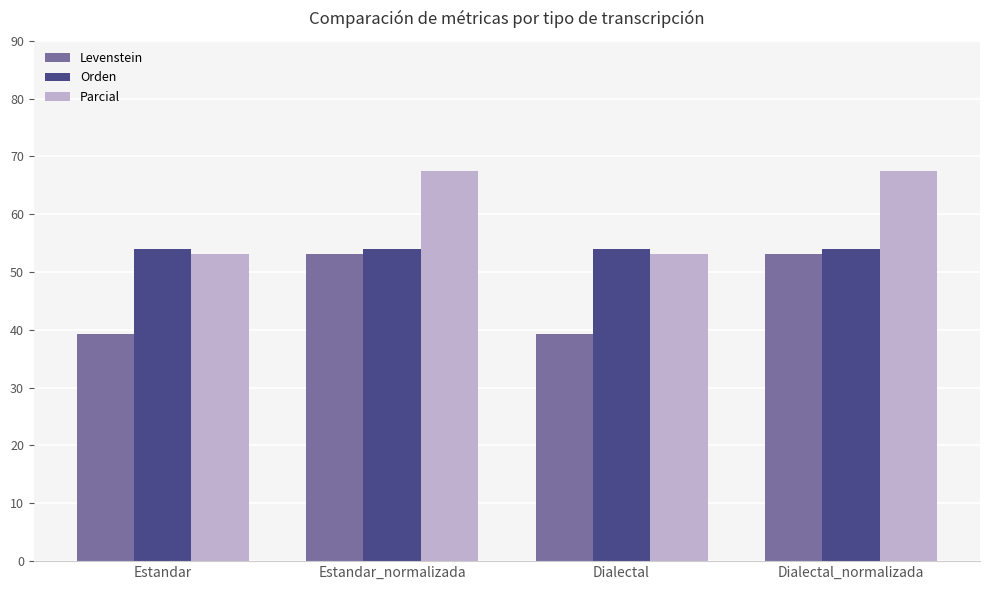

How many values in the Parcial series are below 67?

2